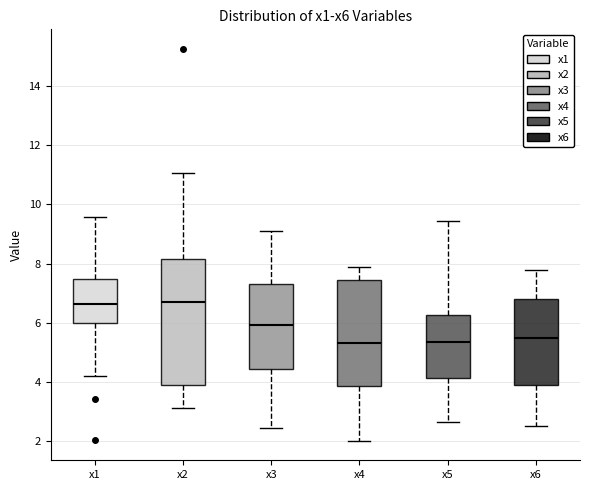

Where is the lower edge of the box for x2 on the y-axis? The values are not printed on the chart, so give them approximately, as read against the axis.

3.8